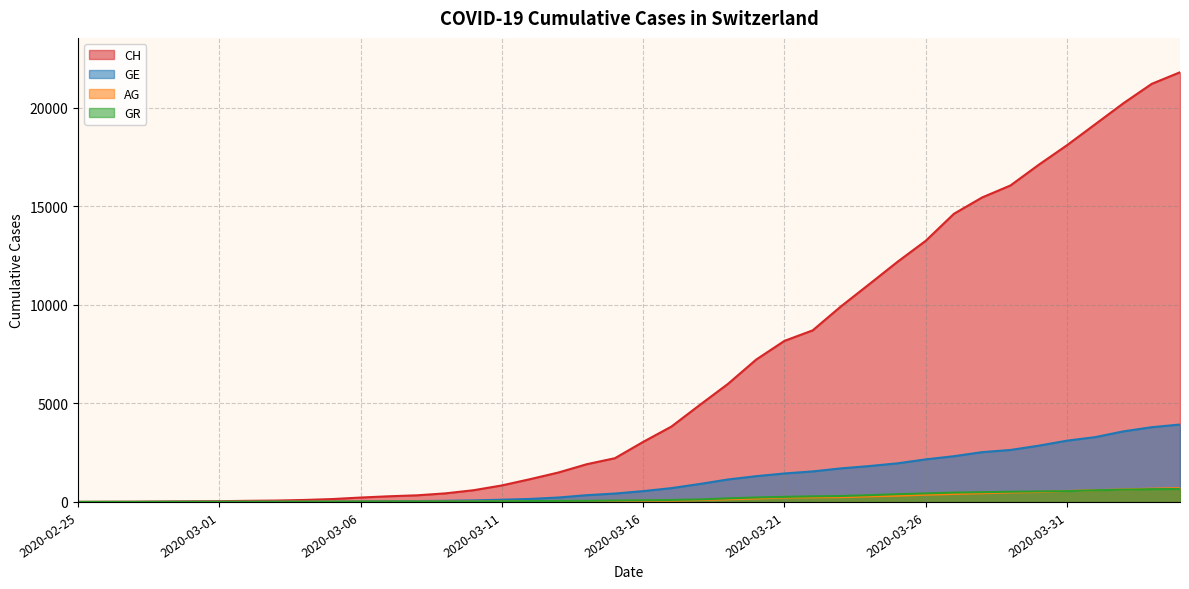

Read the GR value at 2020-03-12.

43